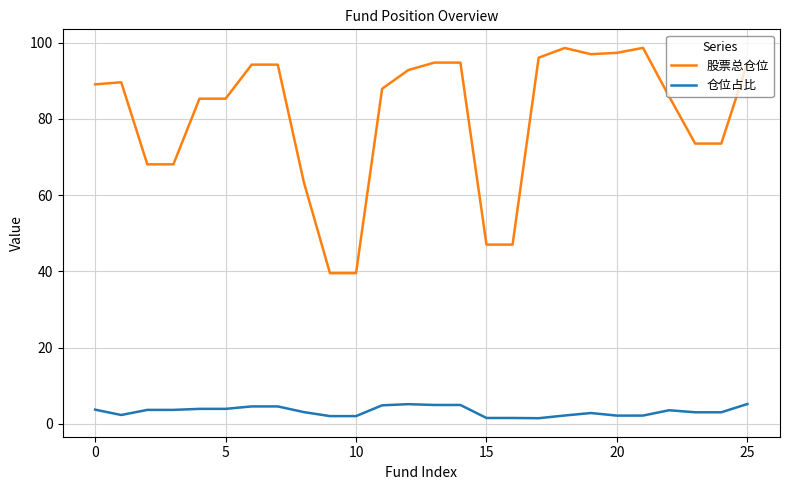

True or false: 仓位占比 and 股票总仓位 intersect in this chart.

False